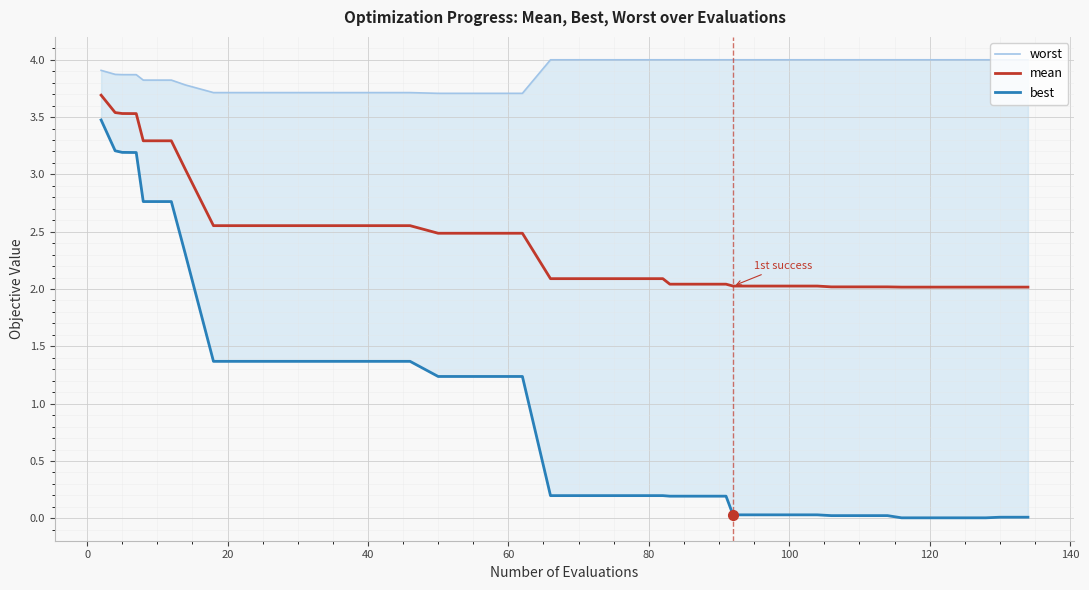

What is the maximum value for mean?

3.7